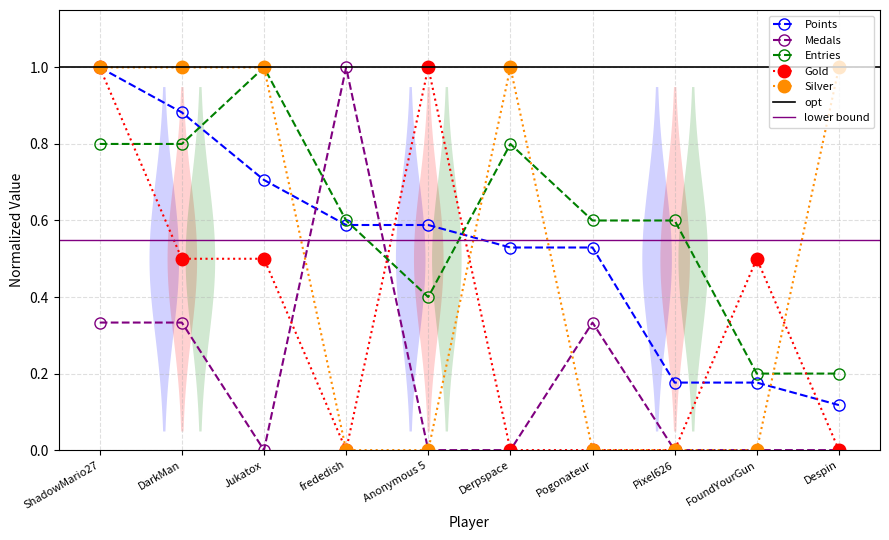

What are all the series names shown in the legend?

Points, Medals, Entries, Gold, Silver